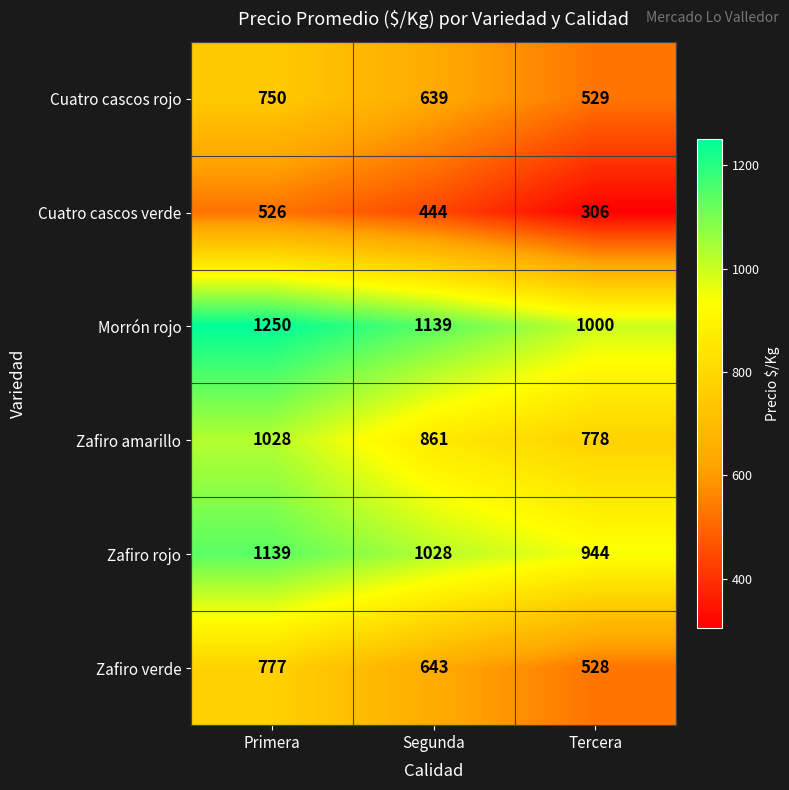

What is the spread (max minus min) of values at Tercera?

694